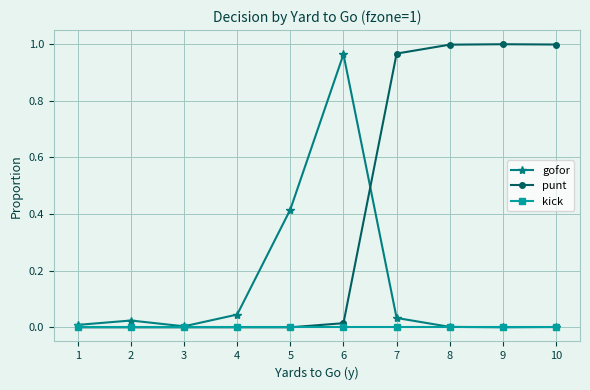

Which series has the largest range (max minus min)?

punt